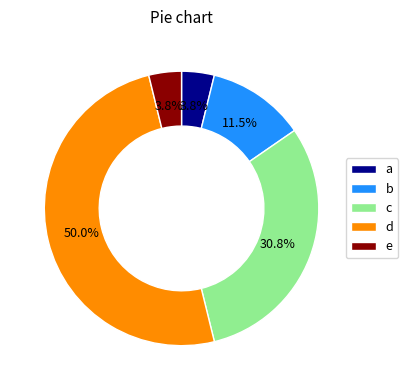

How many slices are in this pie chart?

5